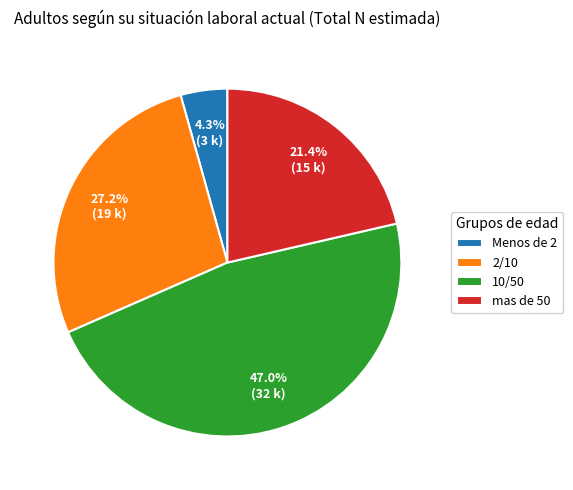

Does 10/50 represent more than half of the total?

No